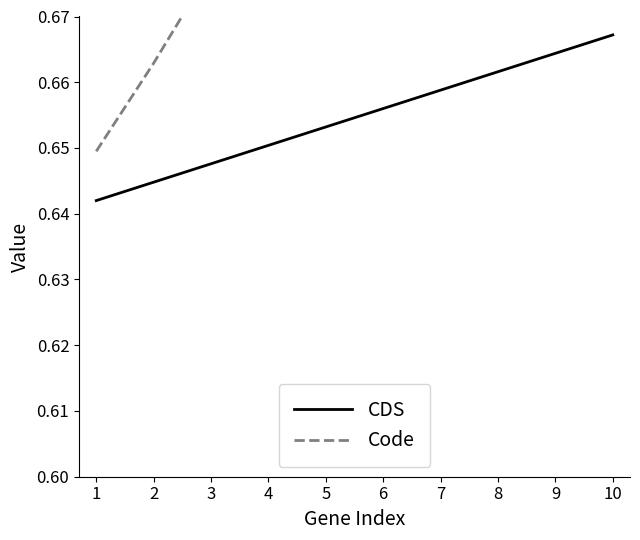

Count the Code values in the range 0 to 1.

10